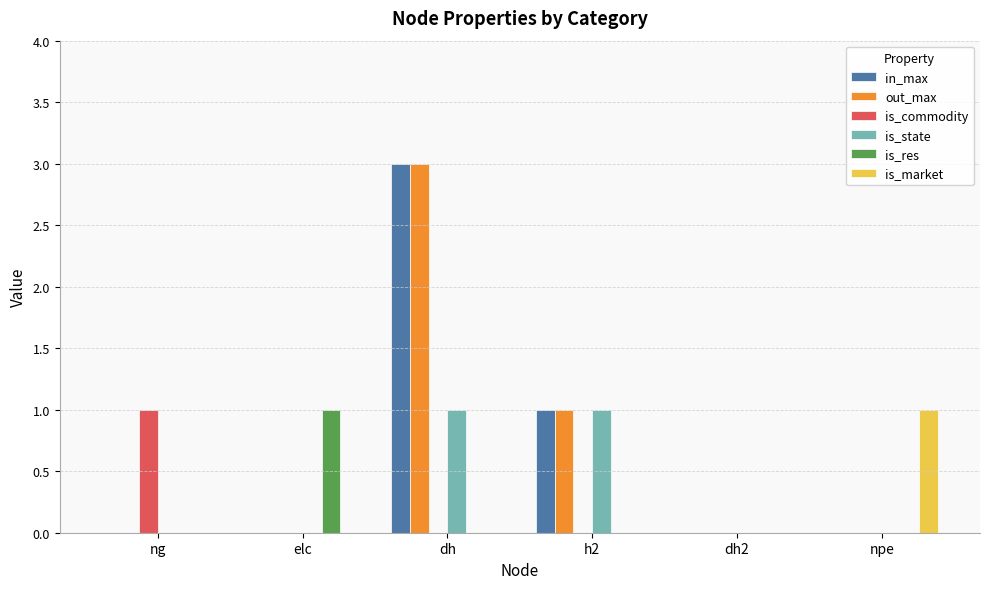

Is it true that in_max equals -1 at dh2?

False